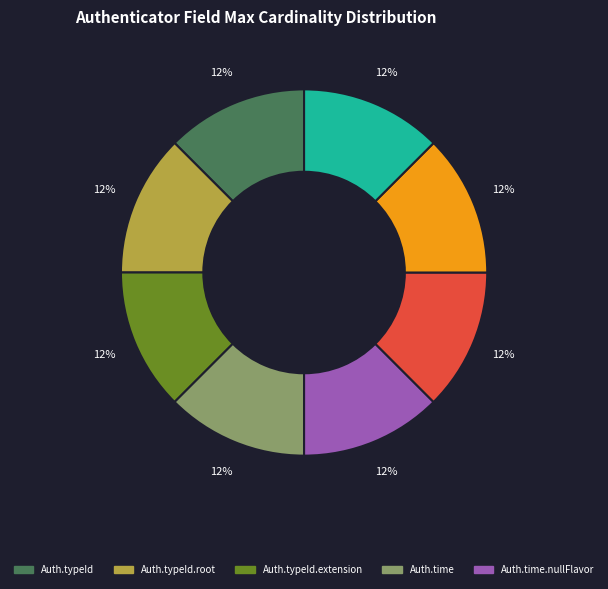

How many slices are in this pie chart?

8